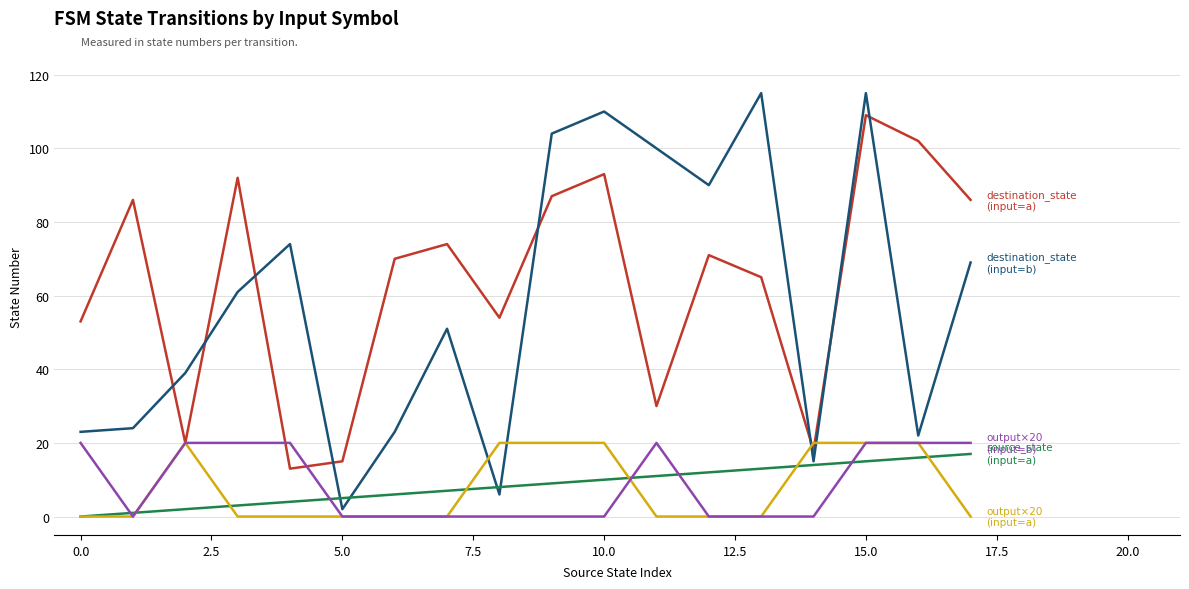

What is the greatest value displayed?

115